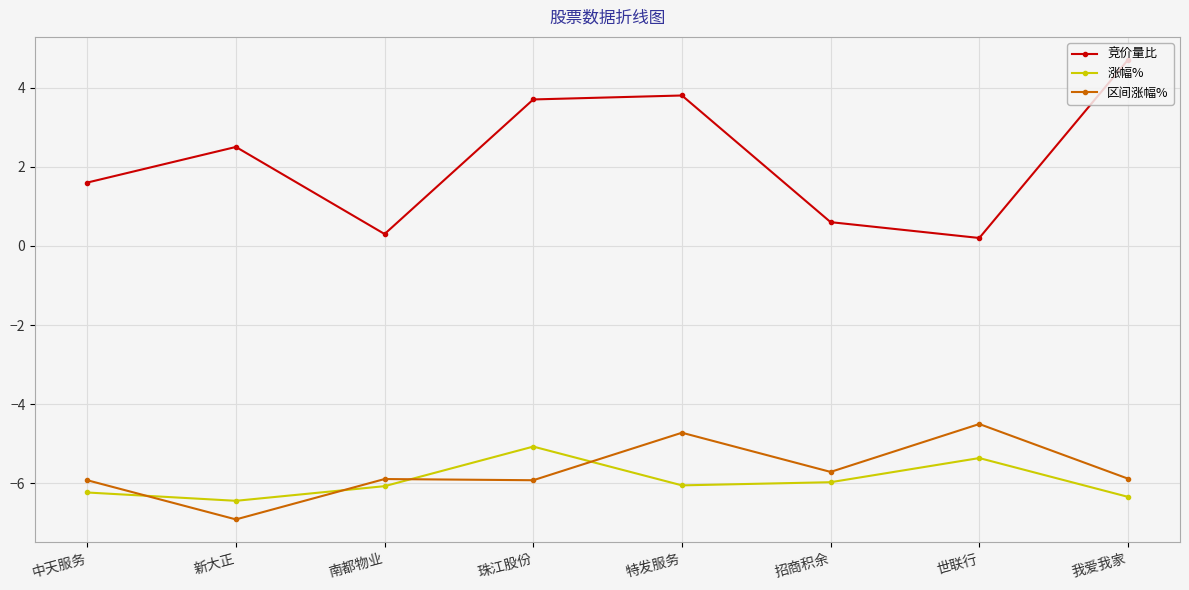

What is the spread (max minus min) of values at 我爱我家?

11.0